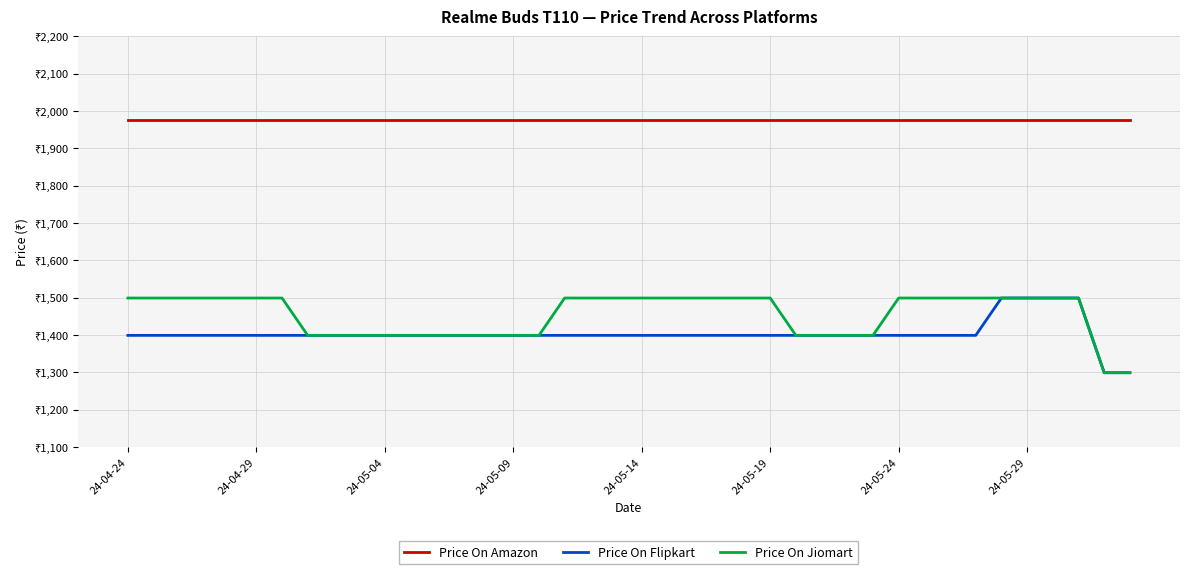

What are all the series names shown in the legend?

Price On Amazon, Price On Flipkart, Price On Jiomart